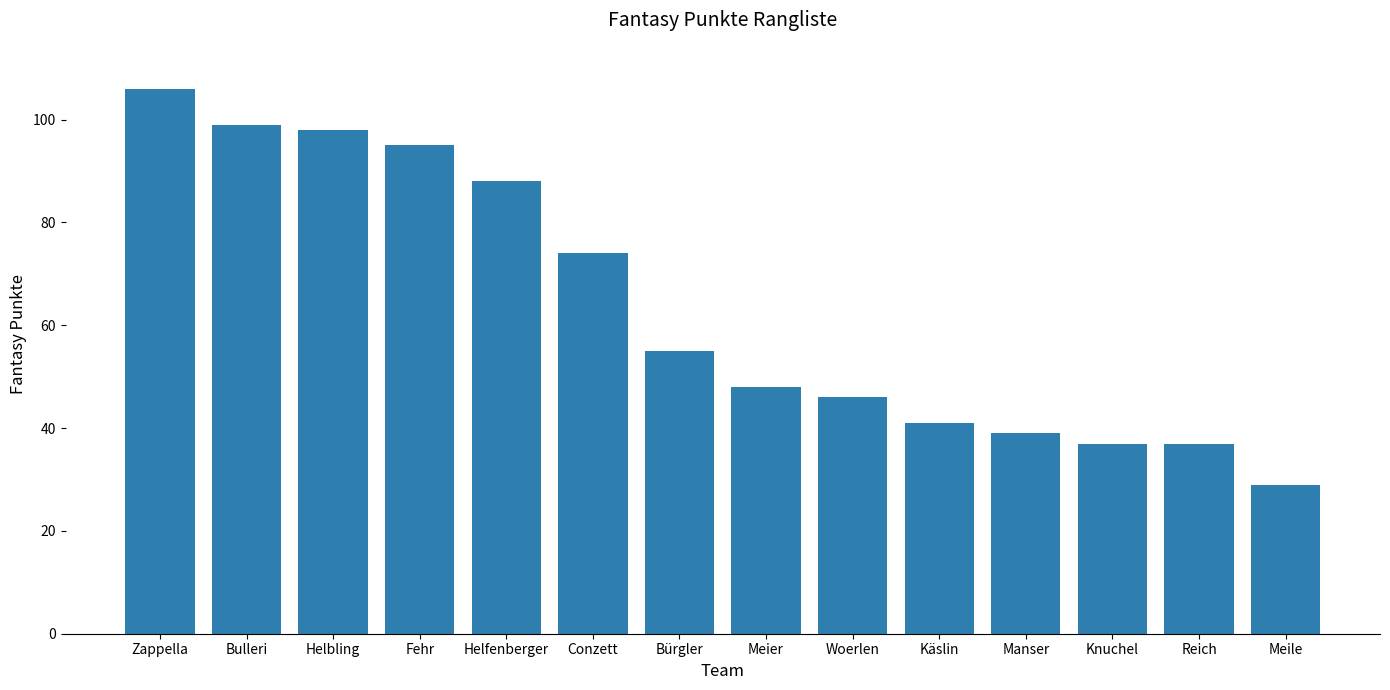

What is the difference between the maximum and minimum values?

77